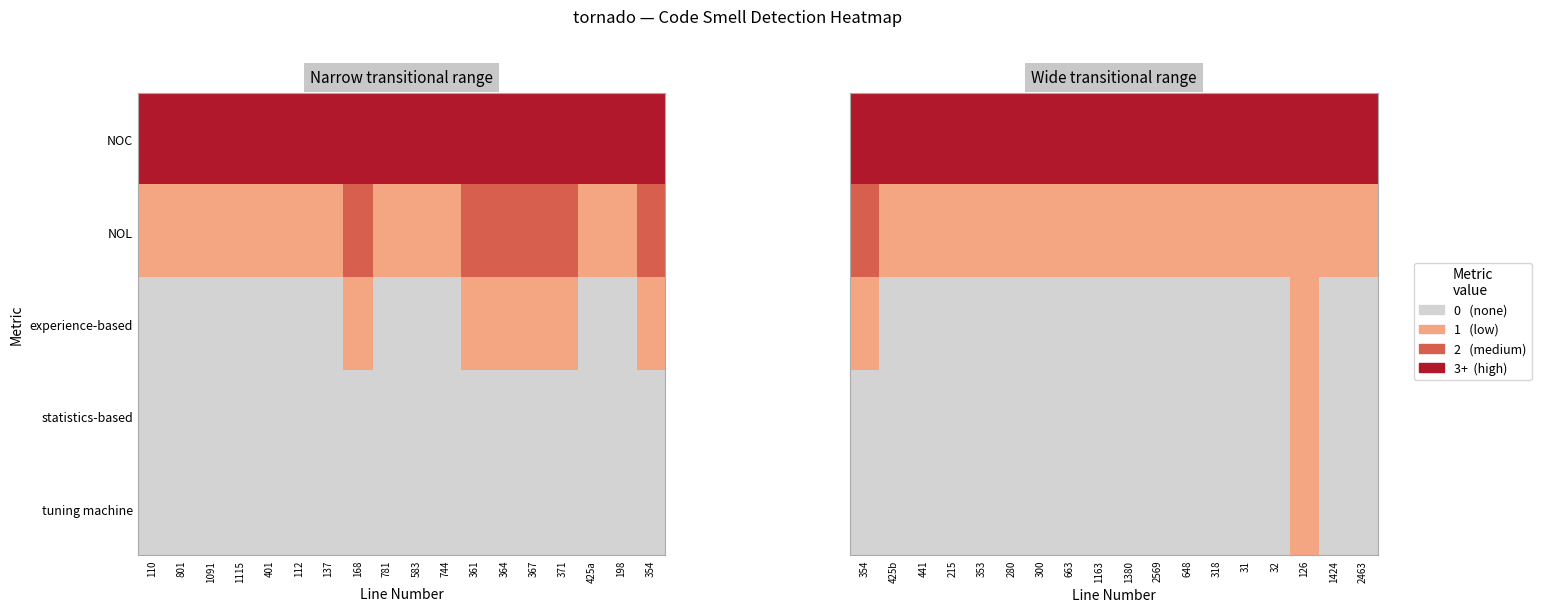

How many experience-based values are between 0 and 1?

18